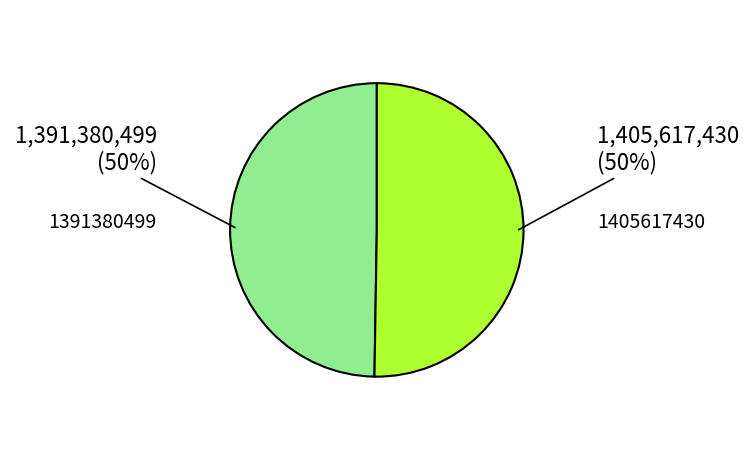

To the nearest percent, what percentage of the pie is 1405617430?

50%